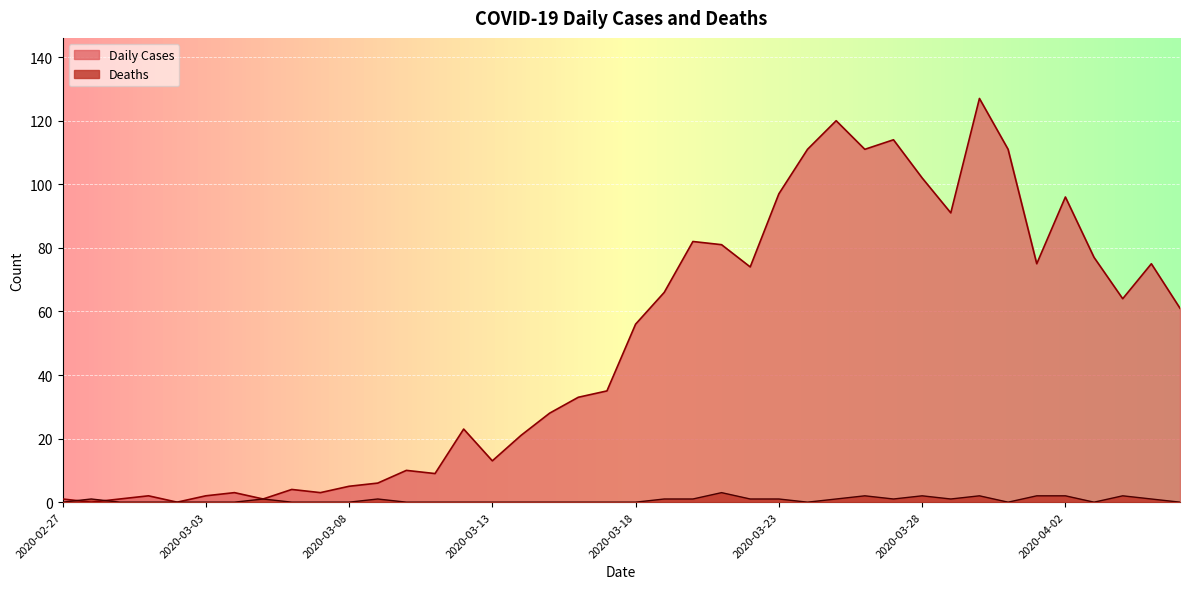

List the series in order of their overall mean, highest first.

Daily Cases, Deaths